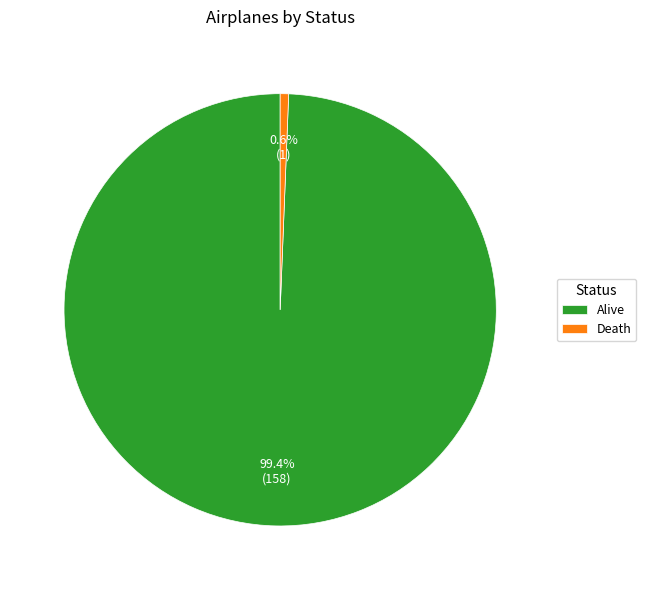

How many slices are in this pie chart?

2